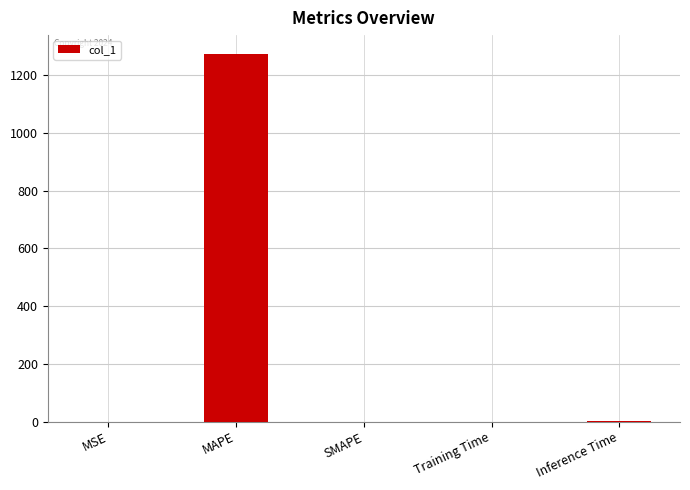

True or false: the data shows 438.8 at SMAPE.

False